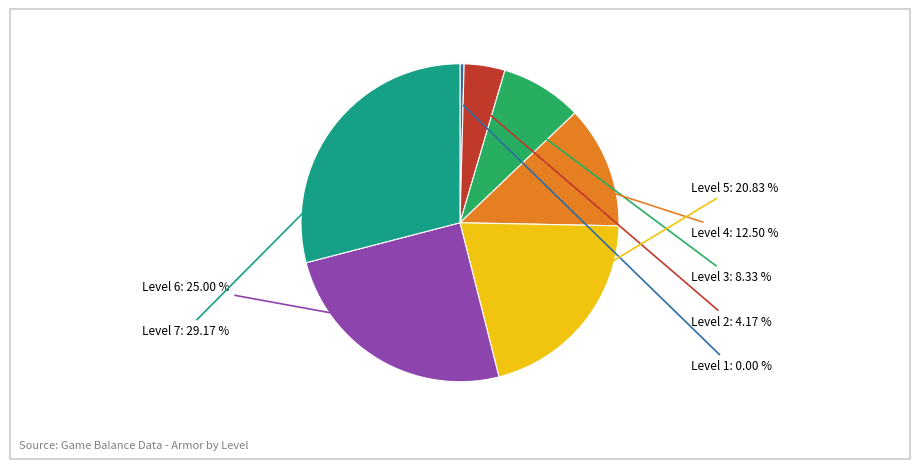

Which has a higher value, Level 5 or Level 6?

Level 6